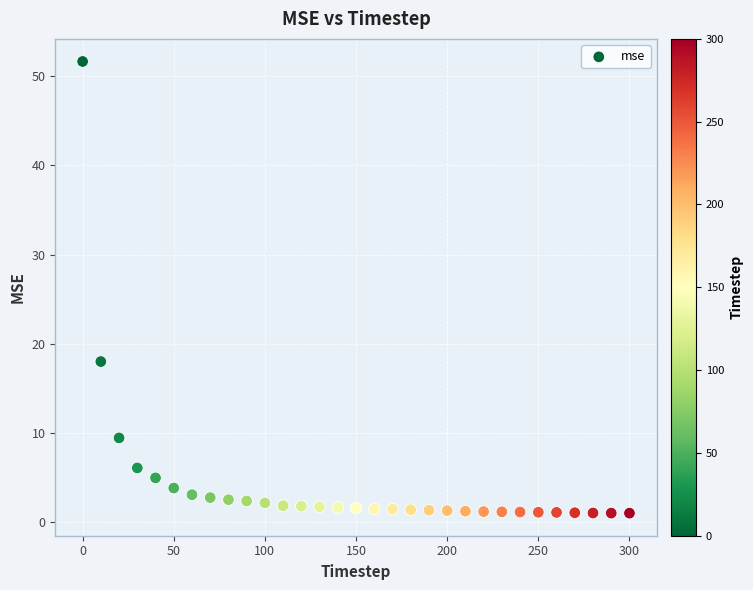

What is the range of X values (max minus min)?

300.0